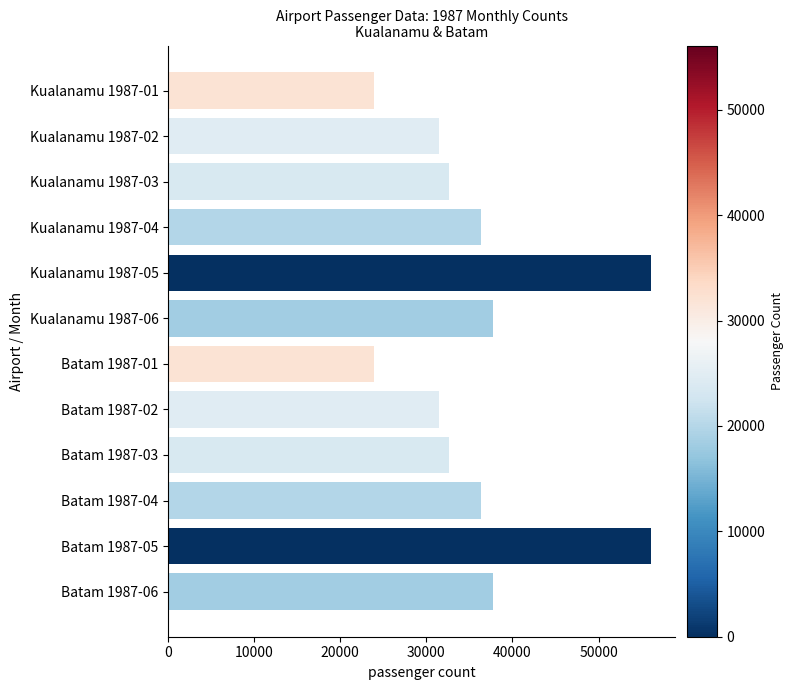

What is the difference between the second highest and second lowest values?

32157